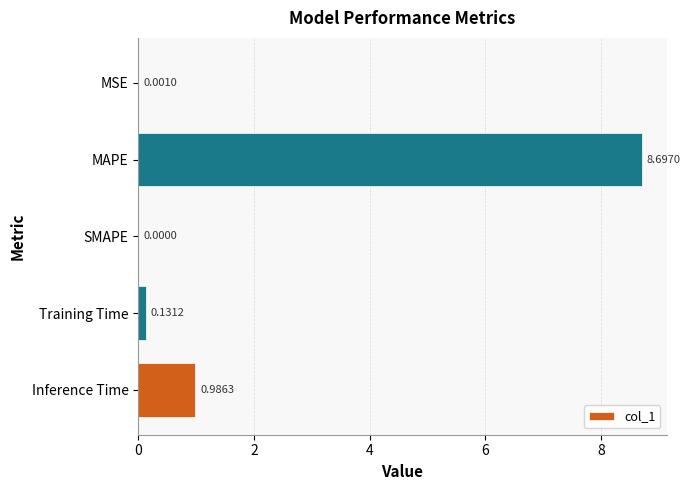

Where is the data nearest to the value 4?

Inference Time